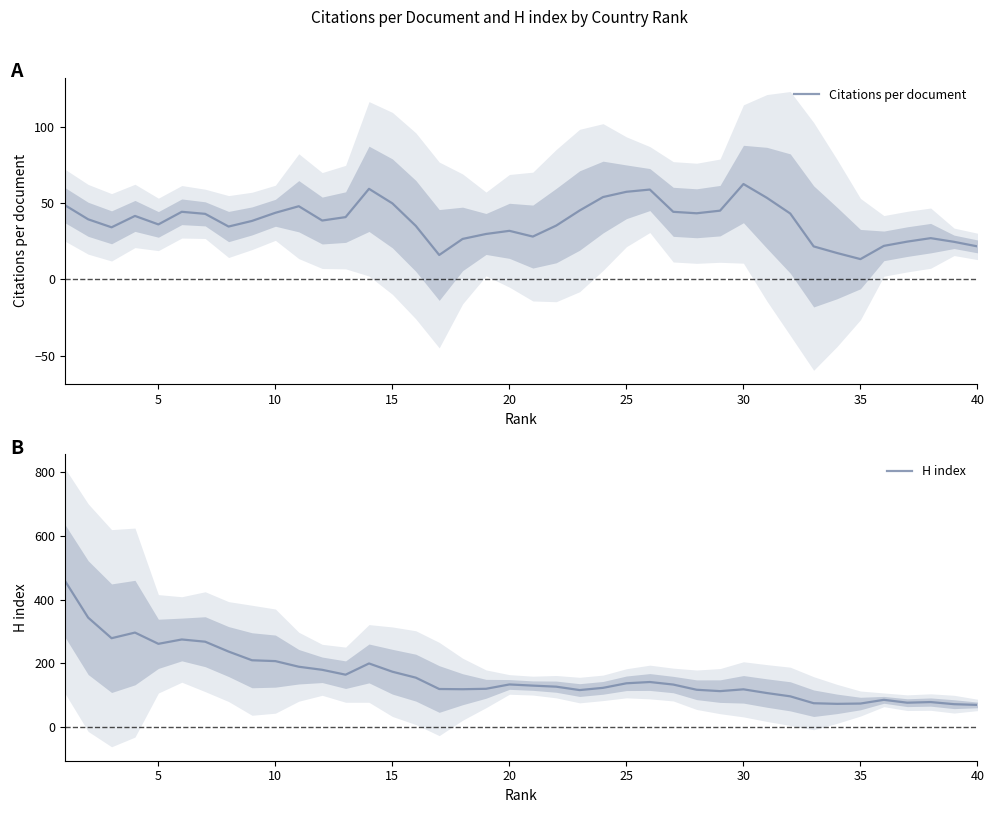

Which series has the largest total across all categories?

H index